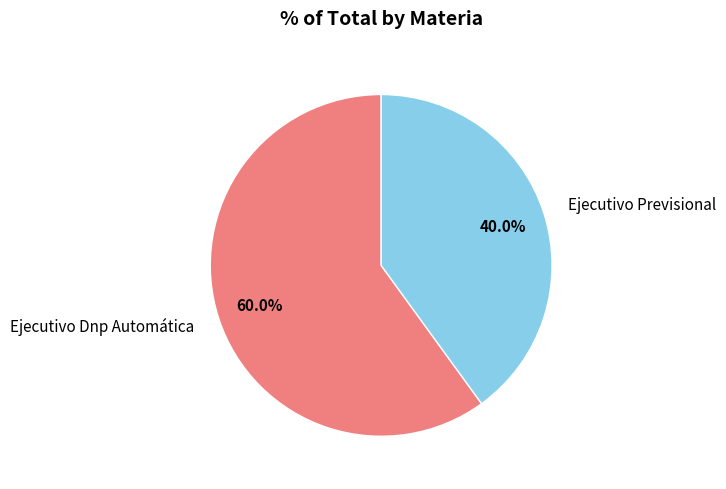

To the nearest percent, what percentage of the pie is Ejecutivo Dnp Automática?

60%